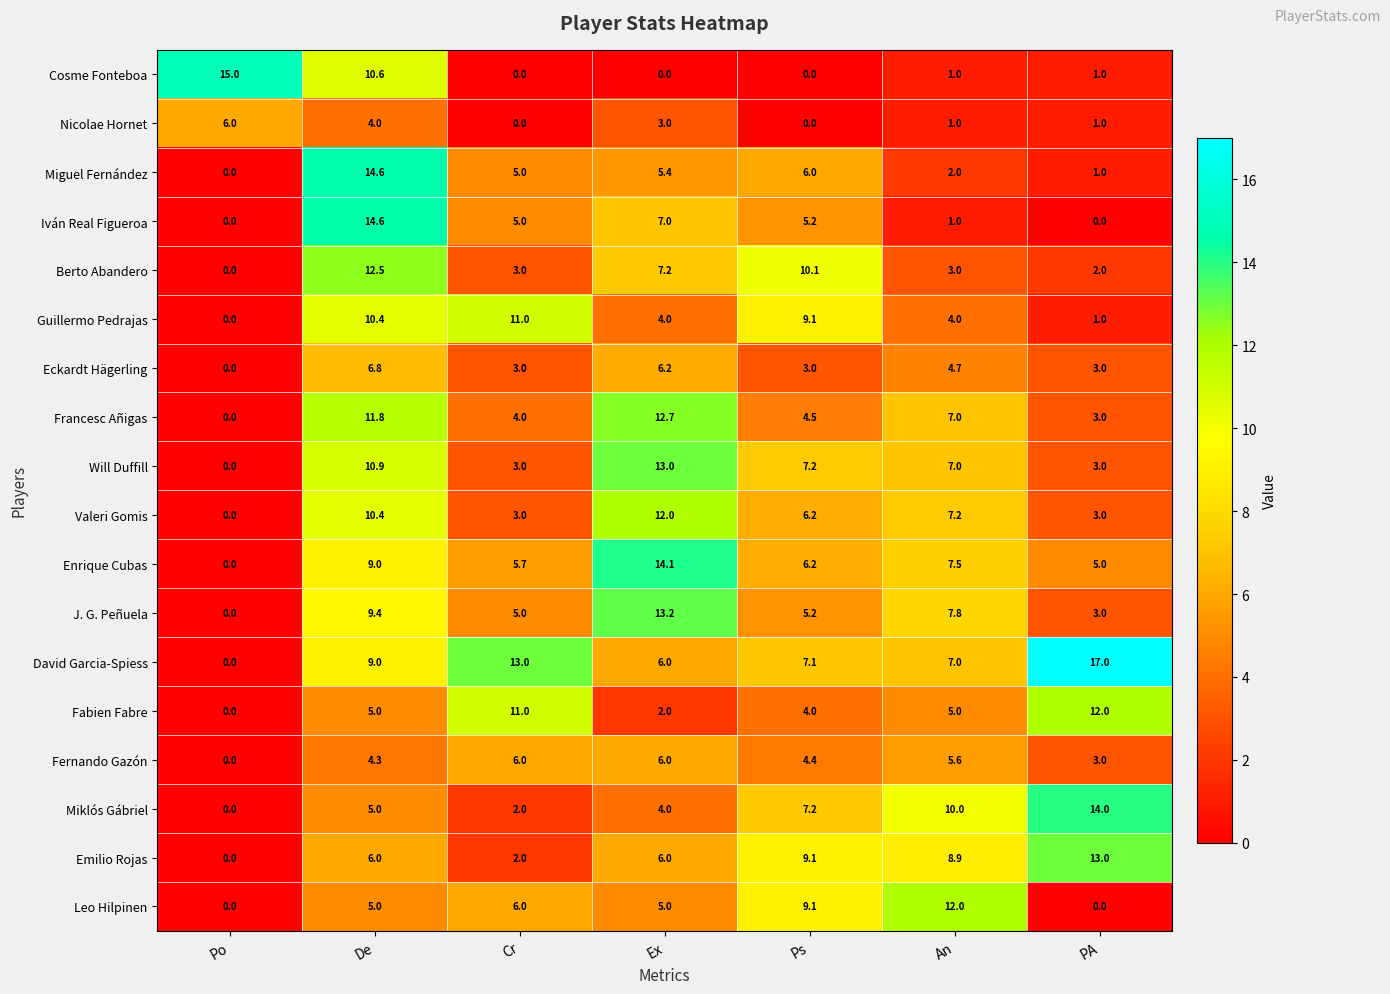

What is the sum of all Berto Abandero values?

37.8